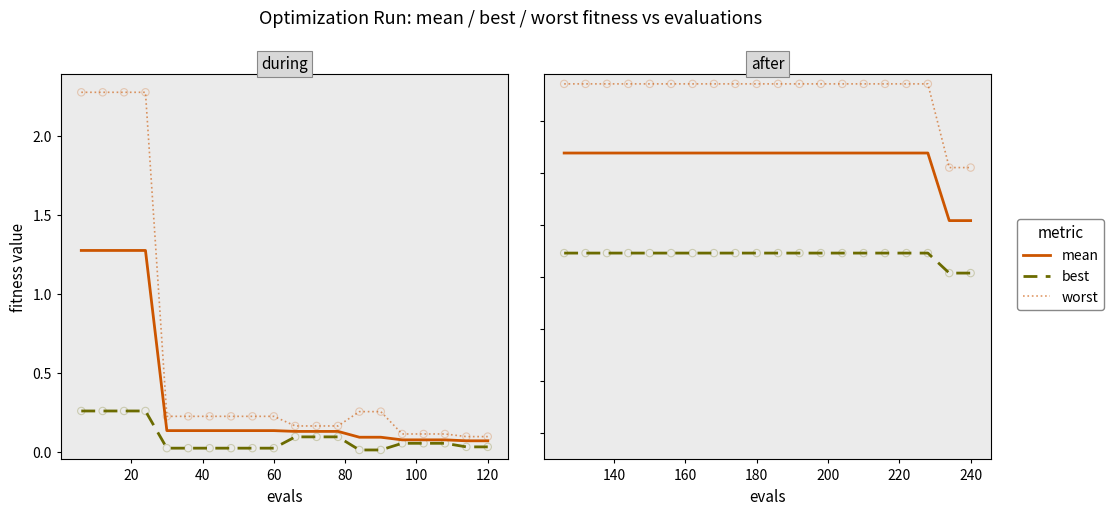

Which series contains the lowest Y value?

best